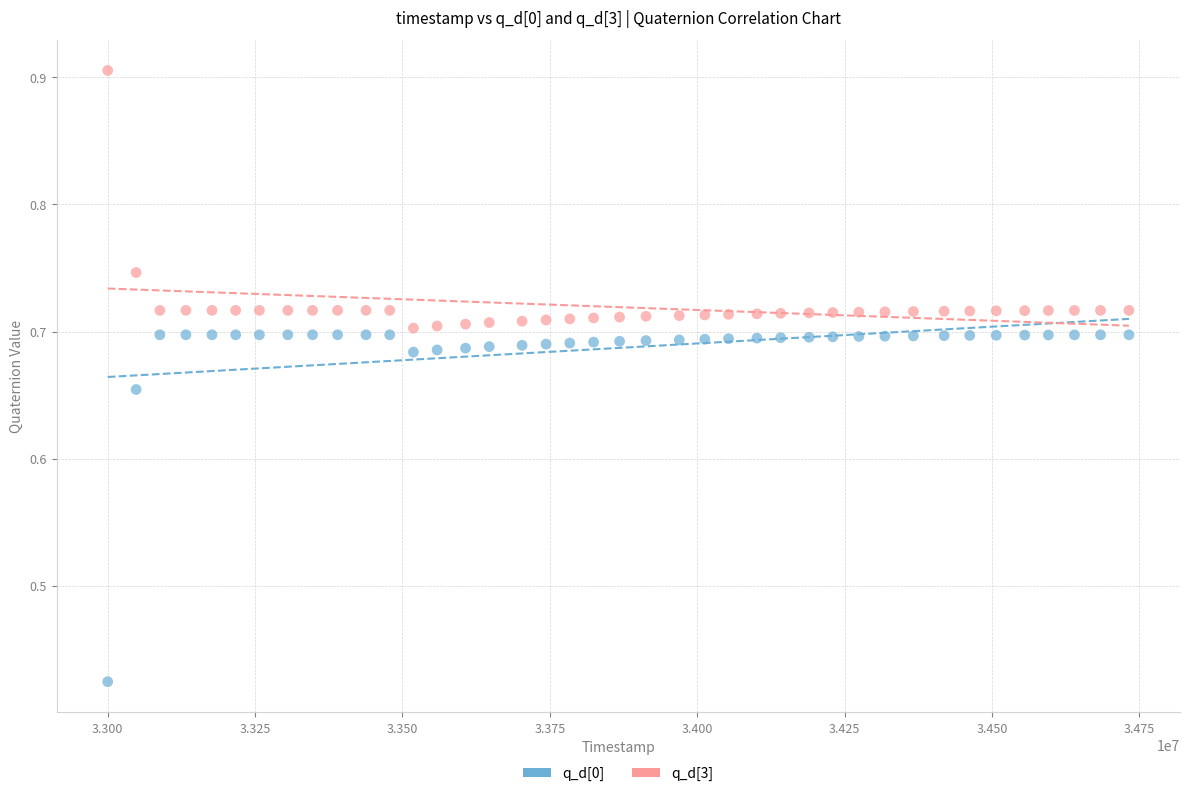

Which series has the widest spread of Y values?

q_d[0]